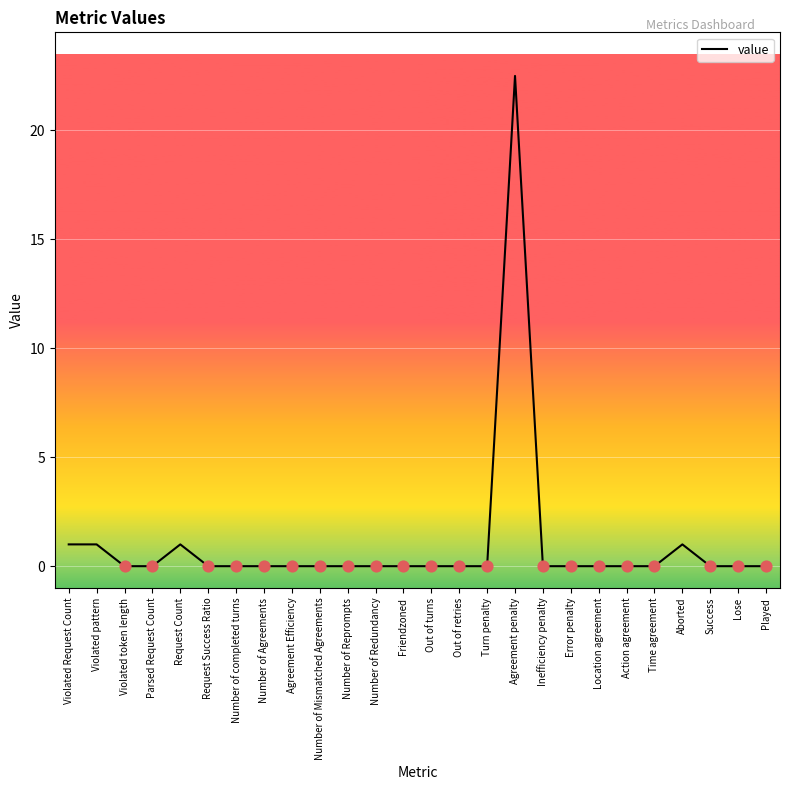

What is the change in value from Violated Request Count to Lose?

-1.0